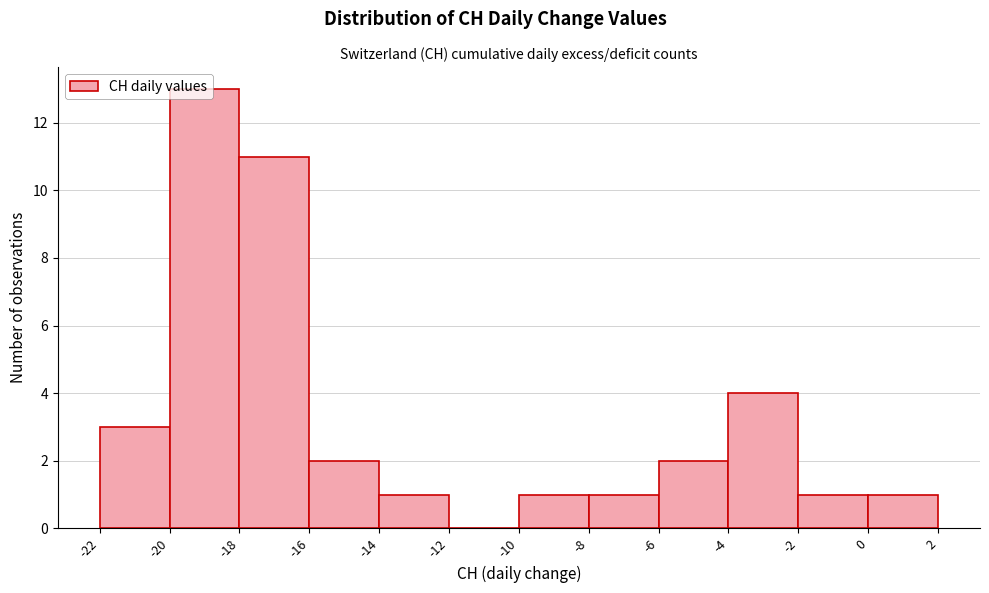

Reading left to right, transcribe this chart: for each bar, give the range it covers on the x-axis and its height. The values are not printed on the chart, so give them approximately, as read against the axis.

-22 to -20: 3
-20 to -18: 13
-18 to -16: 11
-16 to -14: 2
-14 to -12: 1
-12 to -10: 0
-10 to -8: 1
-8 to -6: 1
-6 to -4: 2
-4 to -2: 4
-2 to 0: 1
0 to 2: 1